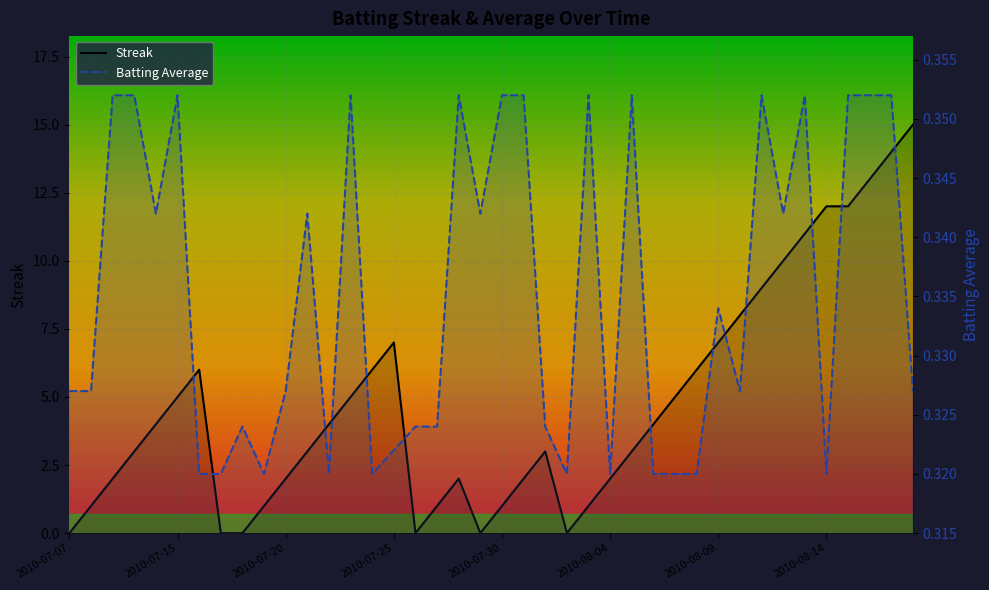

What is the difference between the highest and lowest values at 38?

13.6